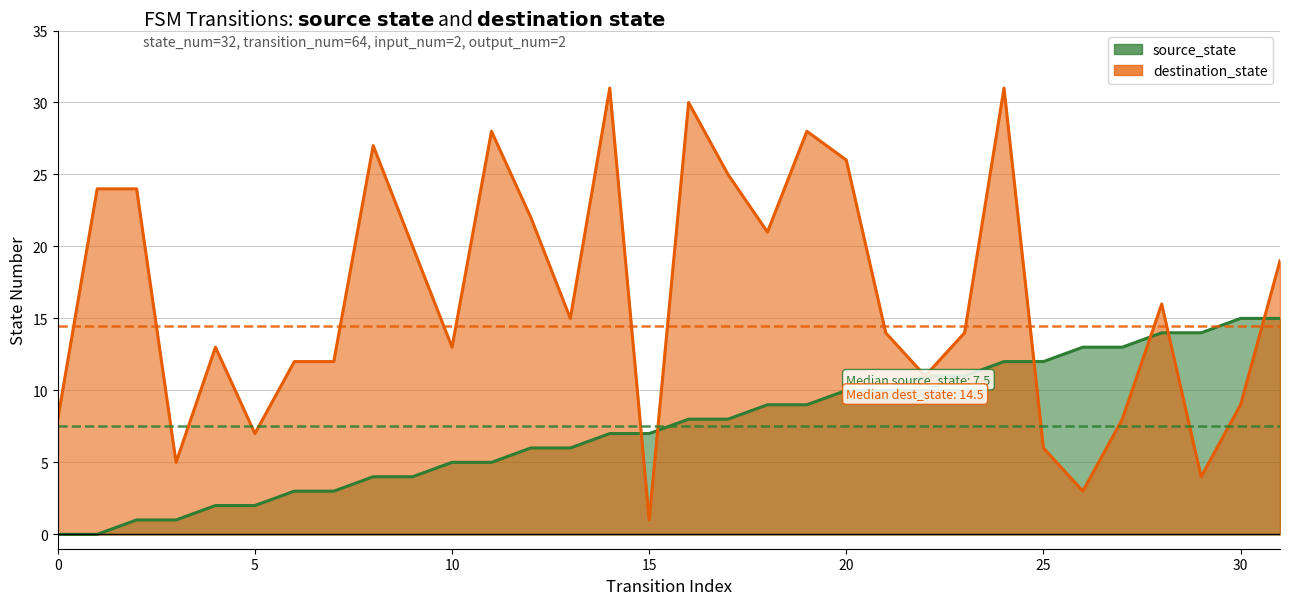

Where does the source_state series first go above 8?

18